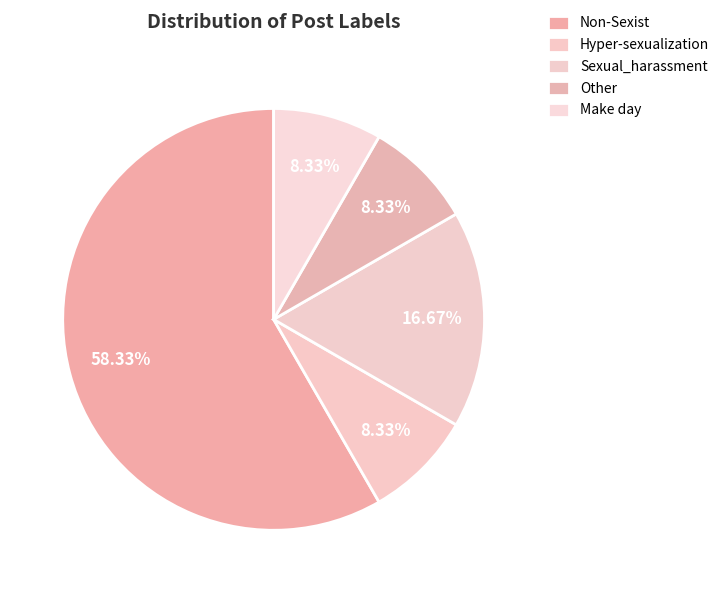

Count the number of slices in the pie.

5